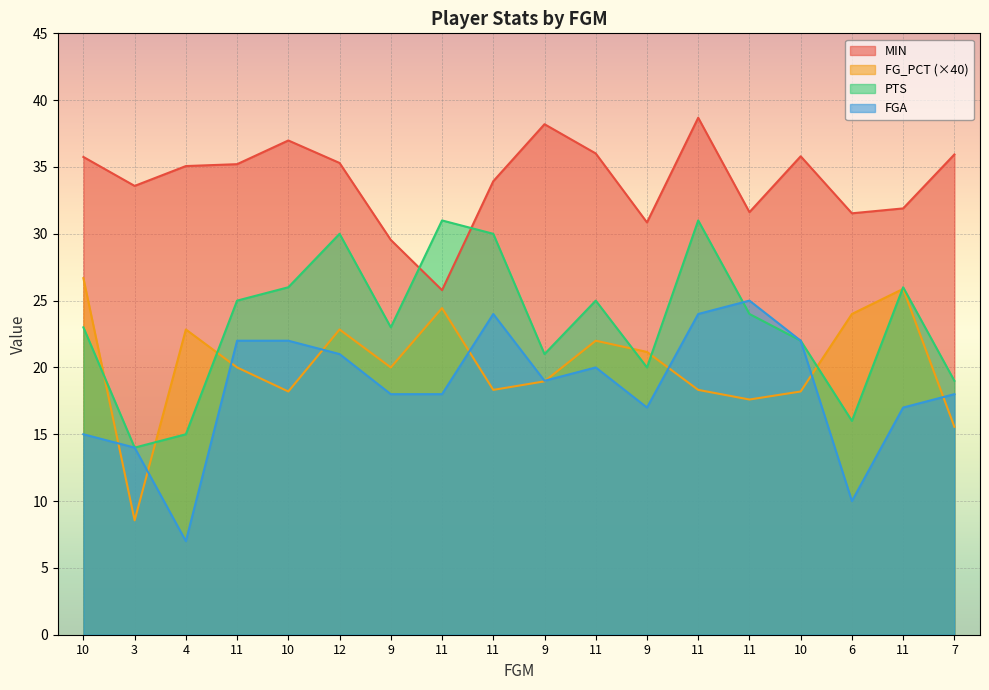

What is the difference between the maximum and minimum values in the FGA series?

18.0